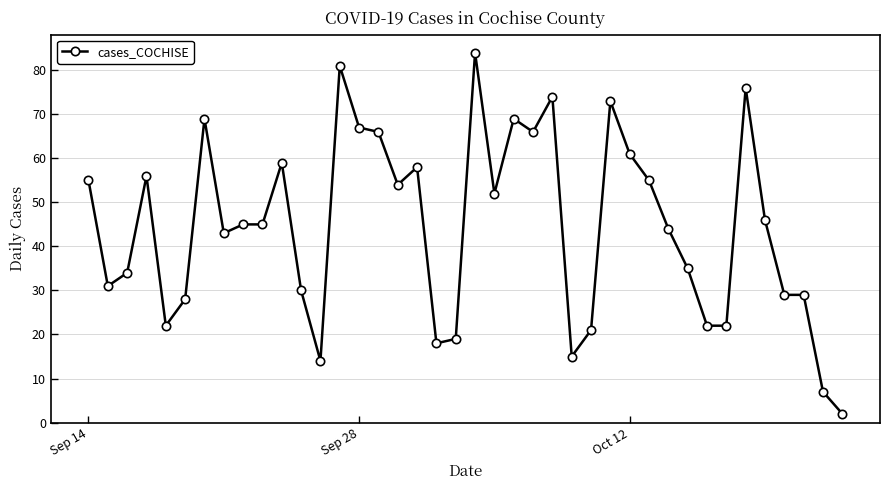

True or false: the data has more than 2 interior local peaks.

True